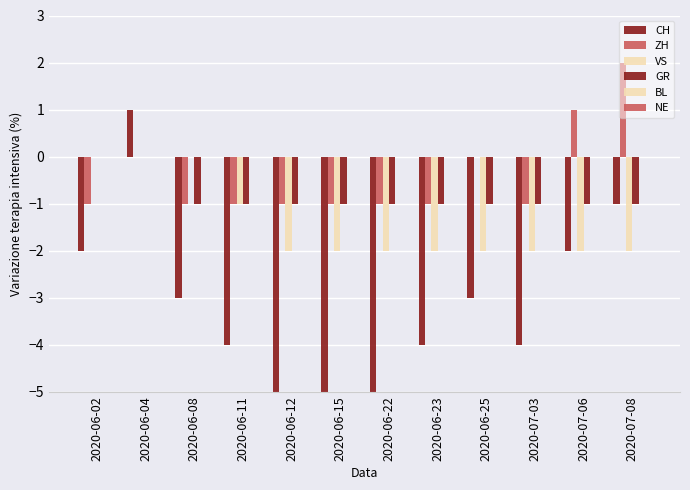

How many values in GR are below zero?

10